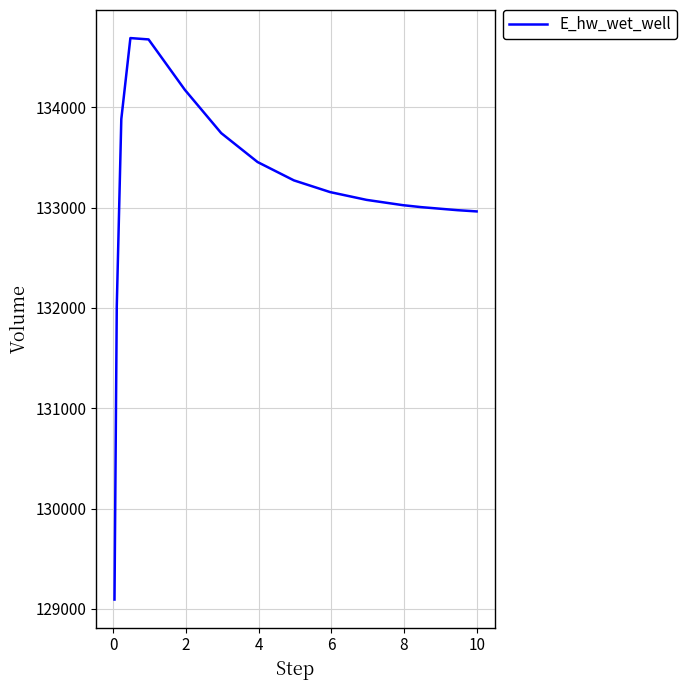

What is the difference between the maximum and minimum values?

5596.4